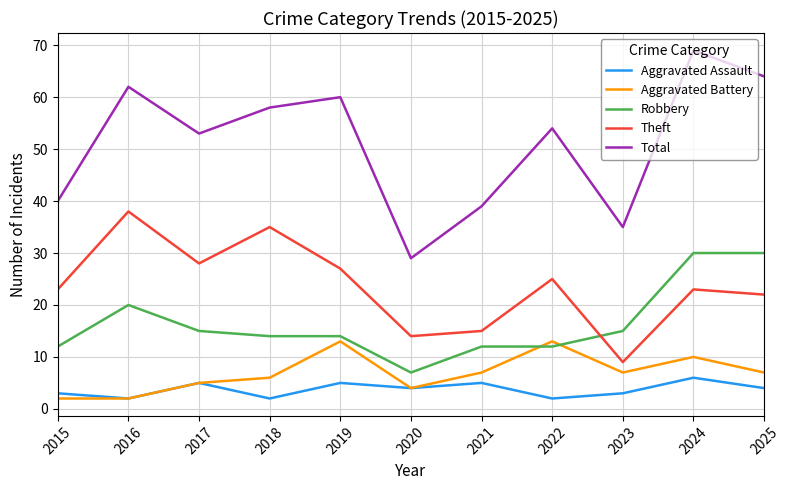

What is the difference between the maximum and minimum values in the Theft series?

29